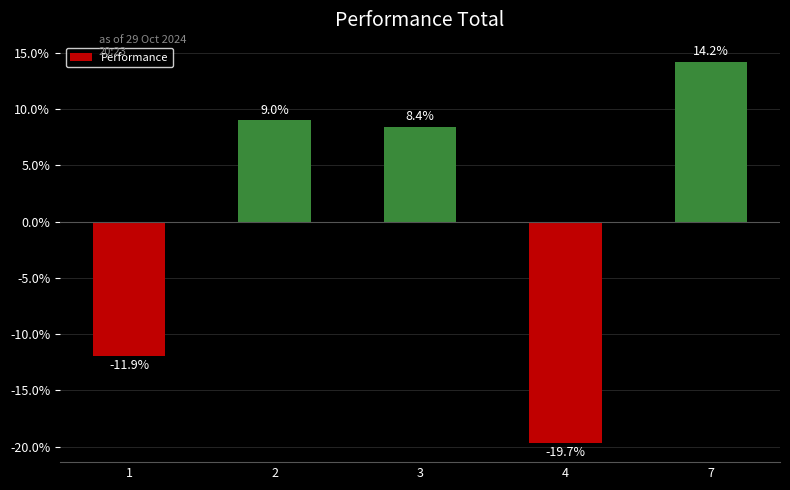

What is the approximate value at 4?

-19.7